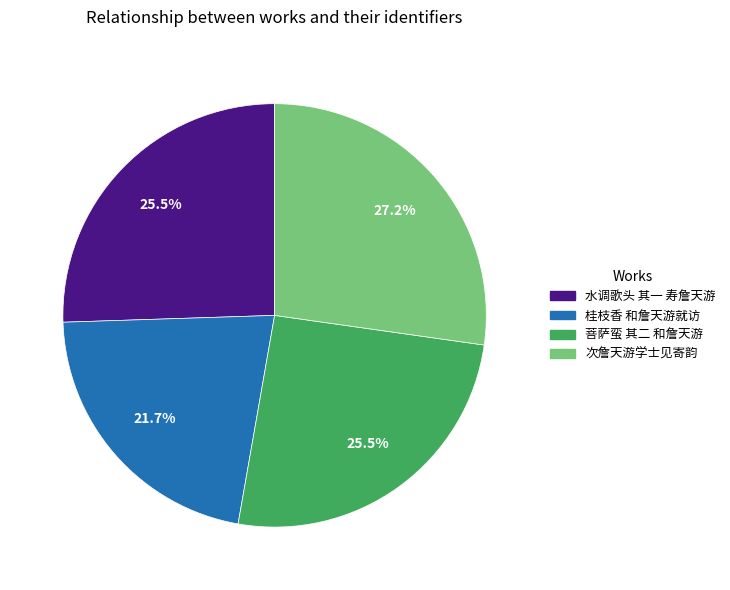

Which has a higher value, 菩萨蛮 其二 和詹天游 or 次詹天游学士见寄韵?

次詹天游学士见寄韵